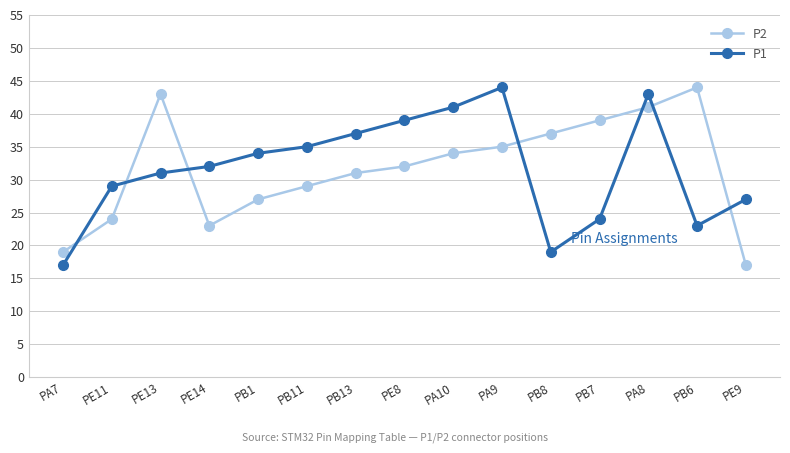

What is the value of the P2 point at the 3rd from the left?

43